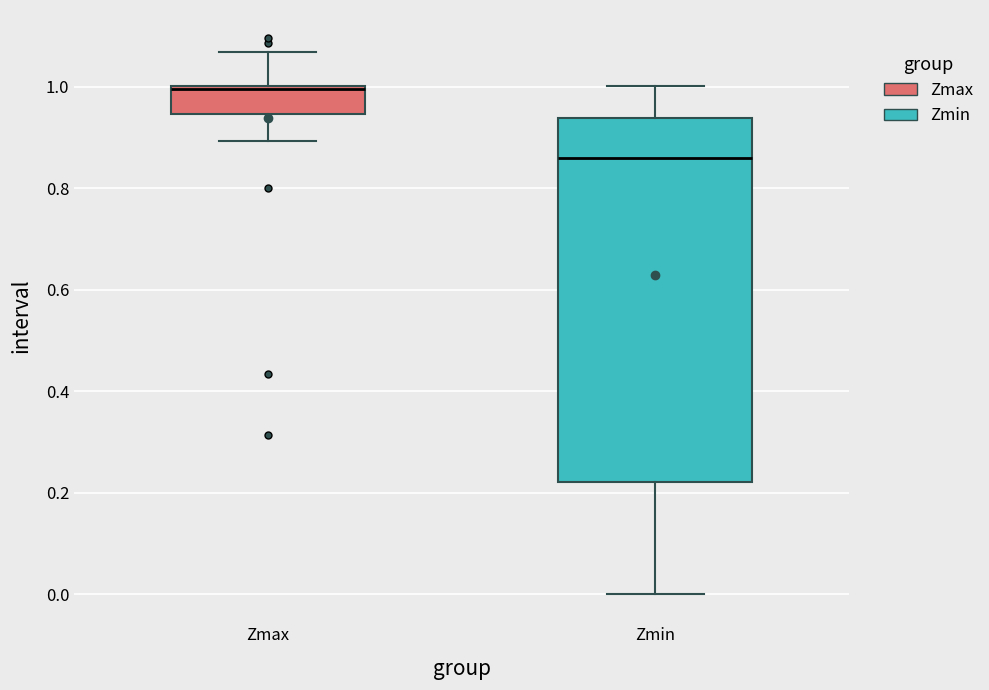

Where does the lower whisker of the box for Zmax end on the y-axis? The values are not printed on the chart, so give them approximately, as read against the axis.

0.90